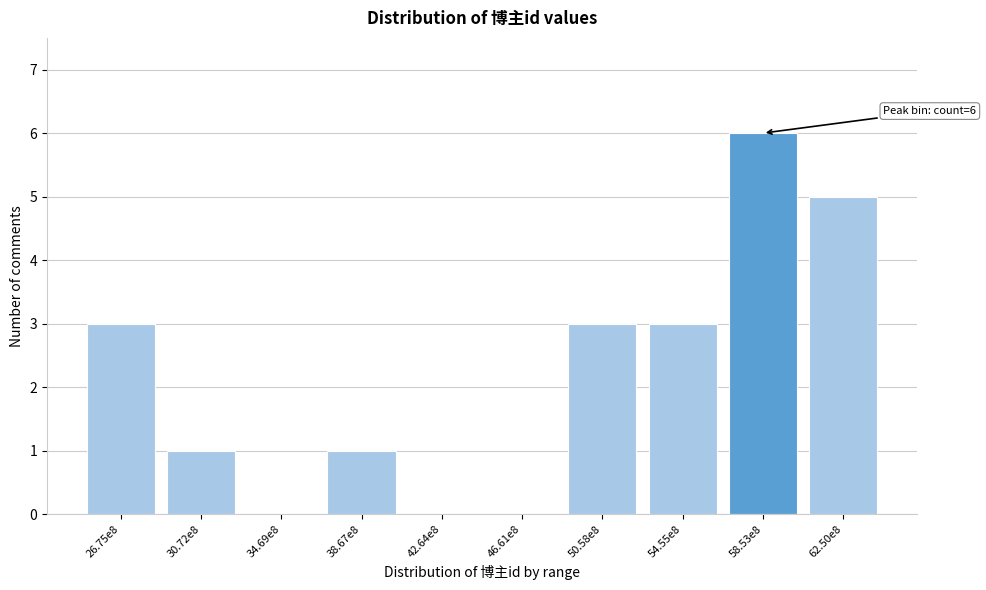

Reading right to left, what are all the values shown in this chart?

62.50e8=5	58.53e8=6	54.55e8=3	50.58e8=3	46.61e8=0	42.64e8=0	38.67e8=1	34.69e8=0	30.72e8=1	26.75e8=3